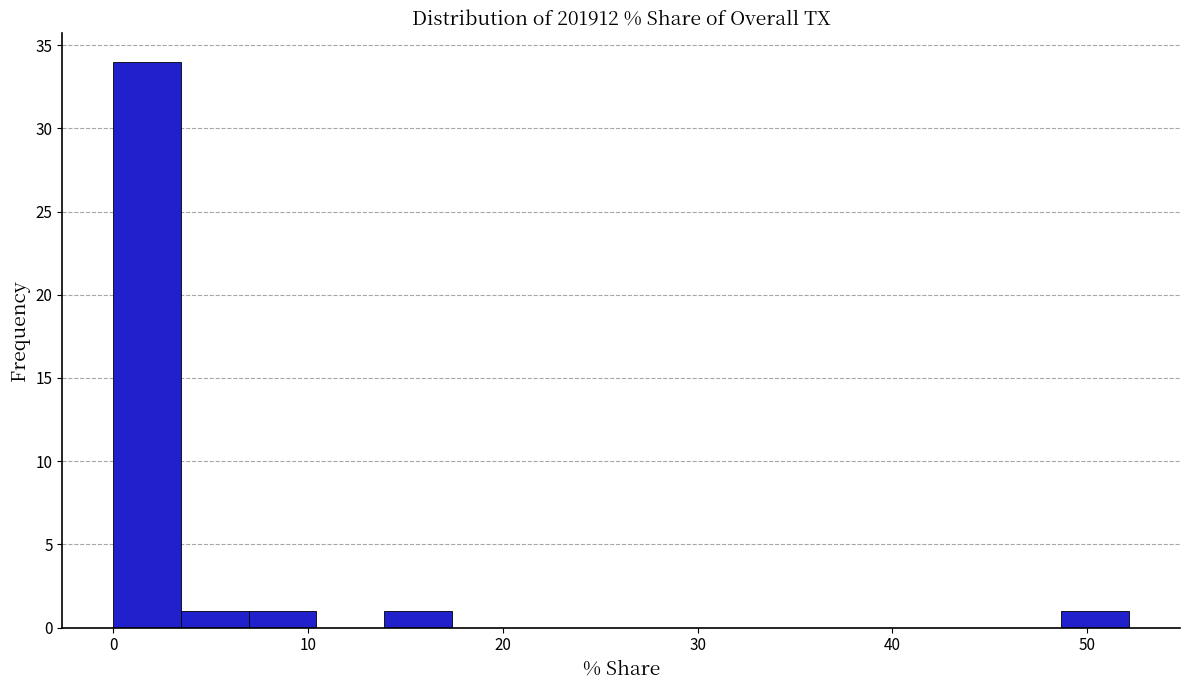

Around what value on the x-axis is the tallest bar? Give the approximate position of its centre, as read against the axis.

2